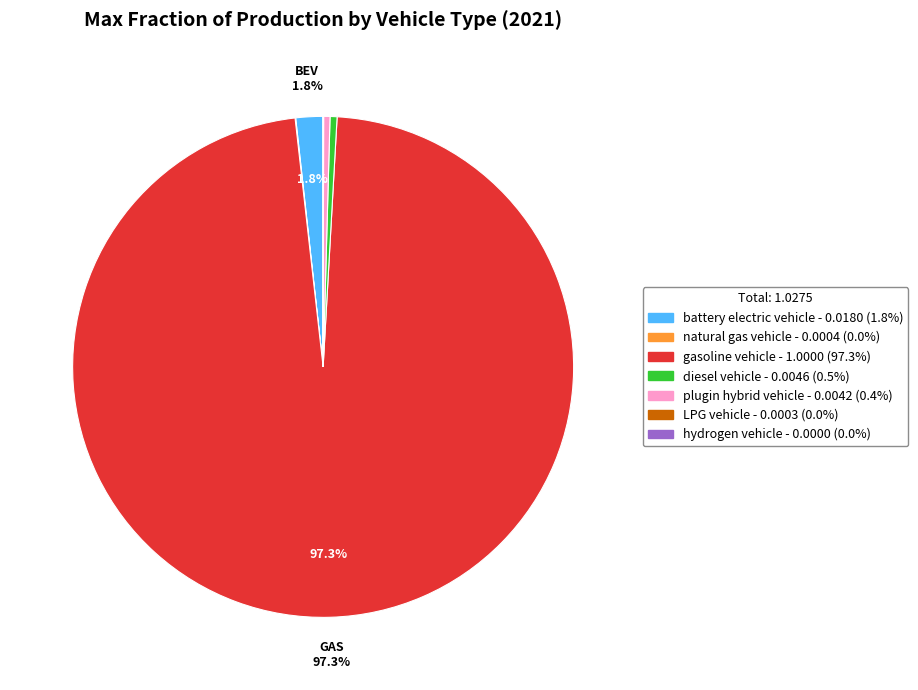

What is the largest slice in the pie chart?

gasoline vehicle